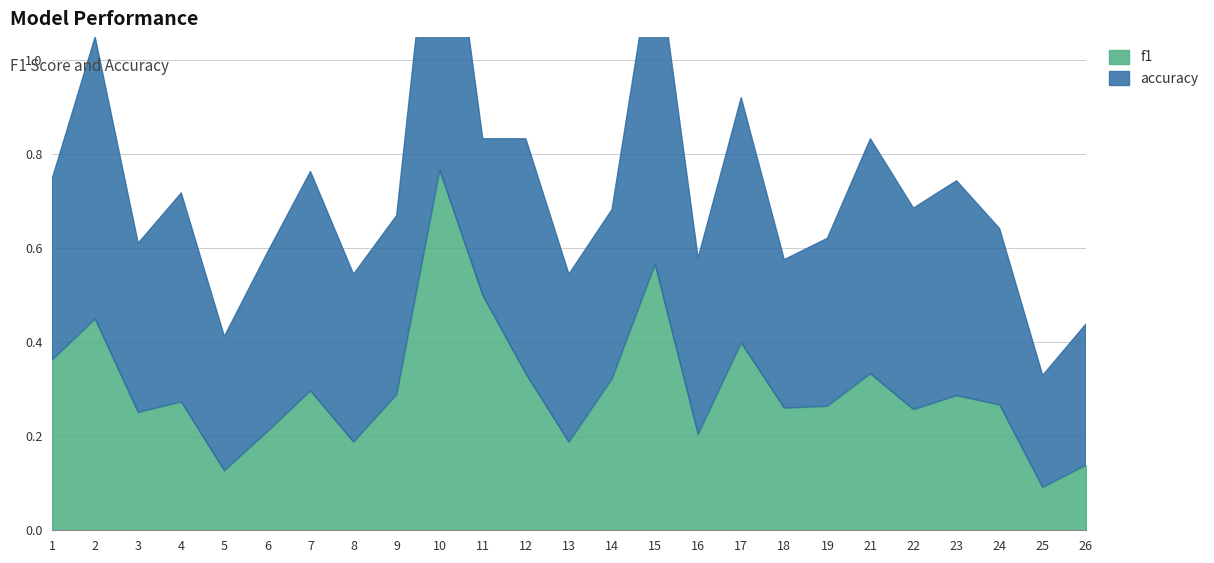

True or false: accuracy and f1 cross at least once.

True